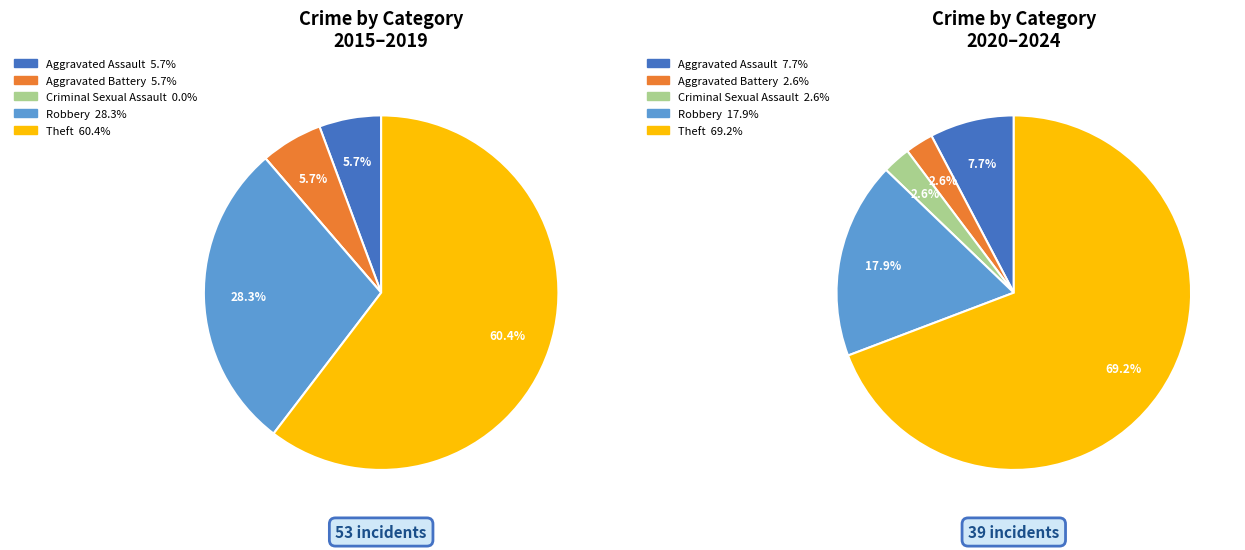

Between Aggravated Assault and Criminal Sexual Assault, which is larger?

Aggravated Assault